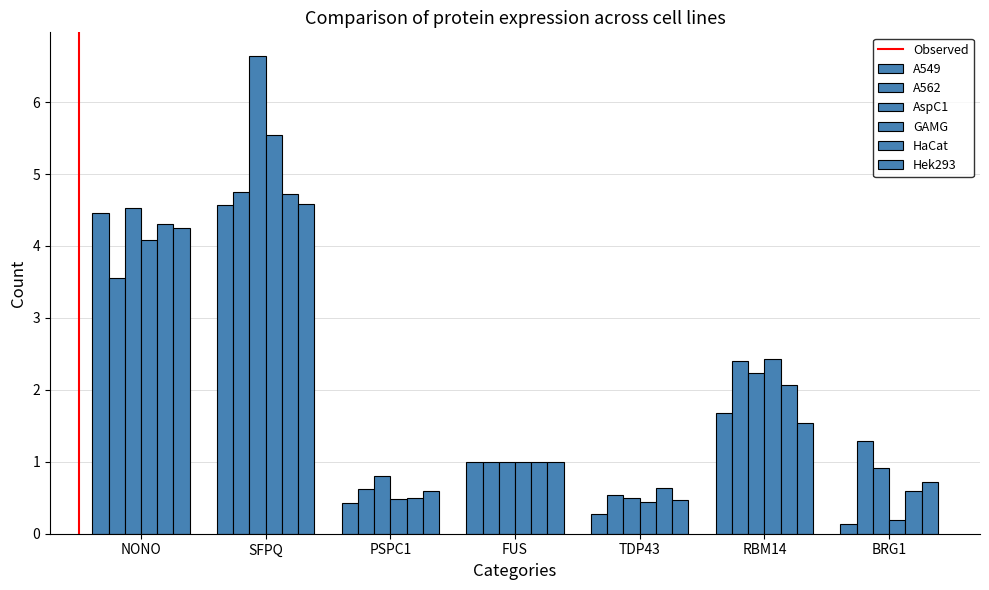

How many bars are there in each group?

6